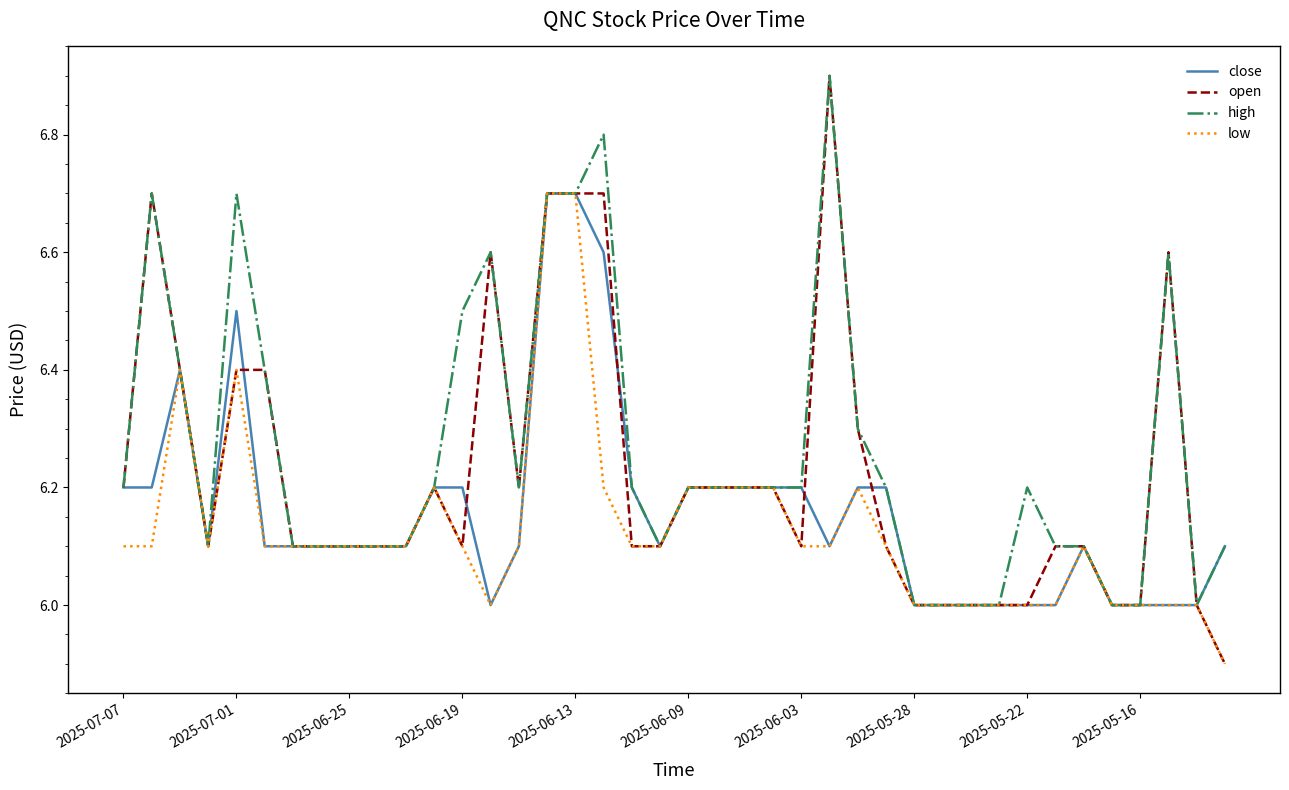

Which series has the widest spread of values?

open